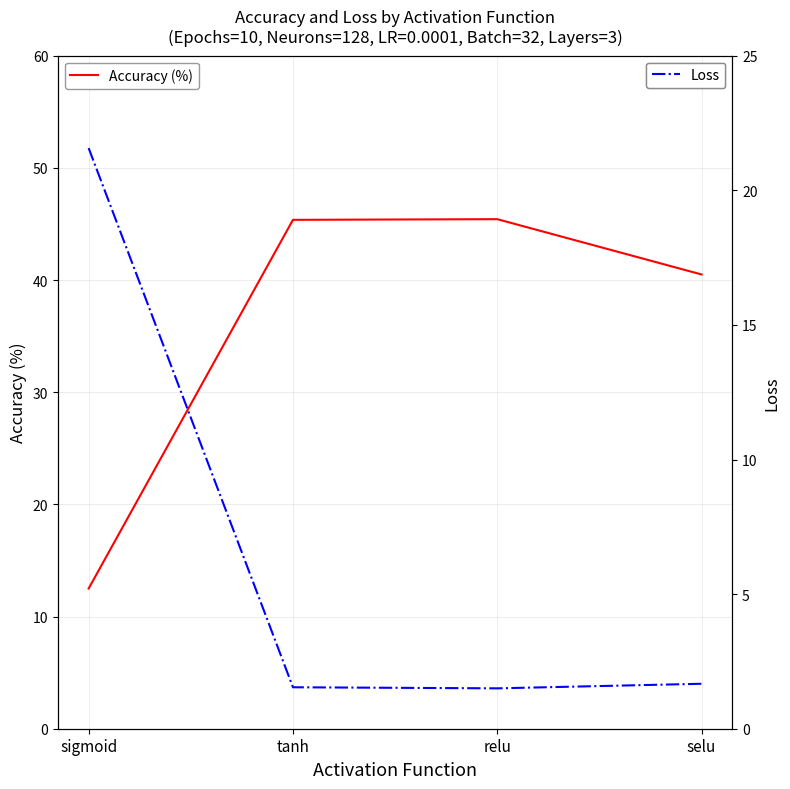

At which category does Accuracy (%) reach its first local peak?

relu